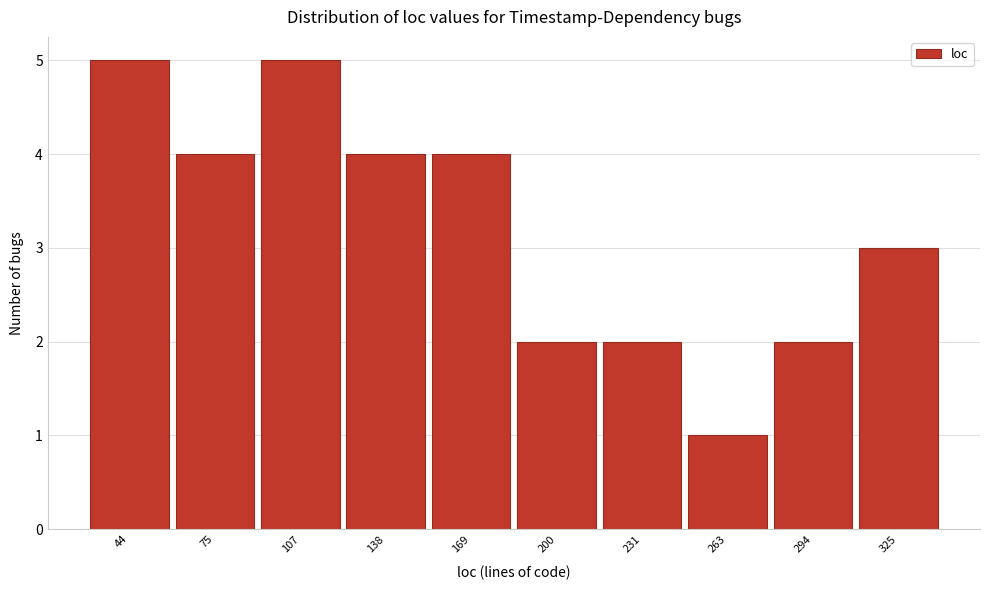

What is the height of the bar covering 280 to 310 on the x-axis? Neither the bar edges nor the heights are printed on the chart, so give them approximately, as read against the axes.

2